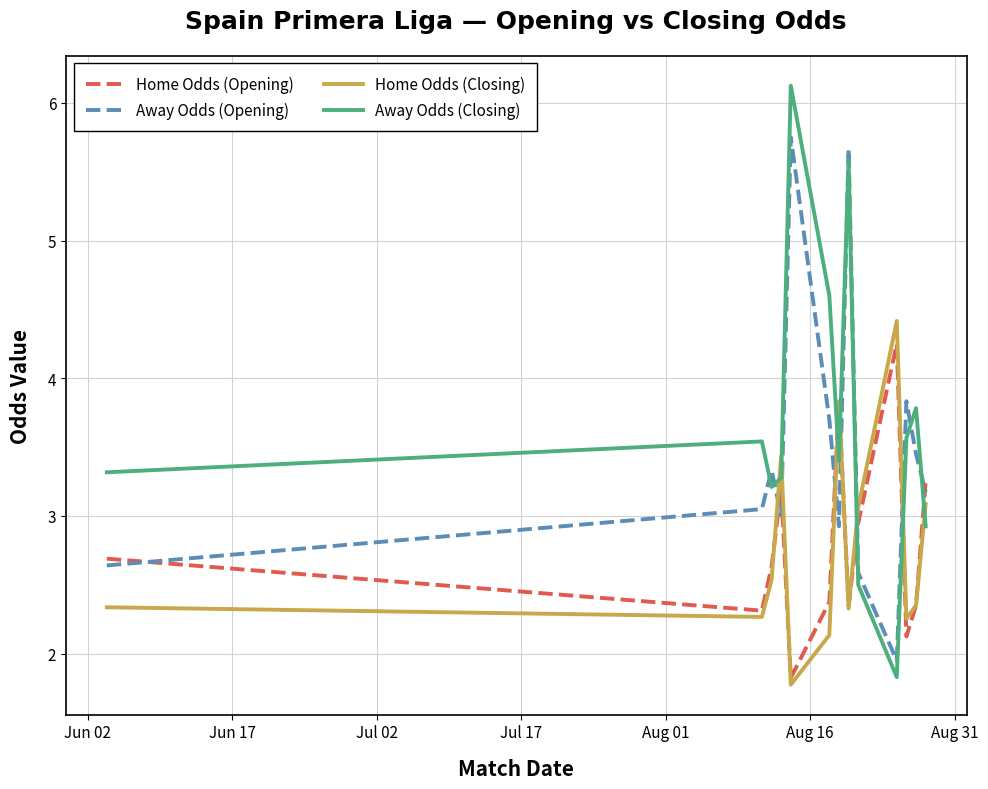

Does the chart display data point markers on the line(s)?

No